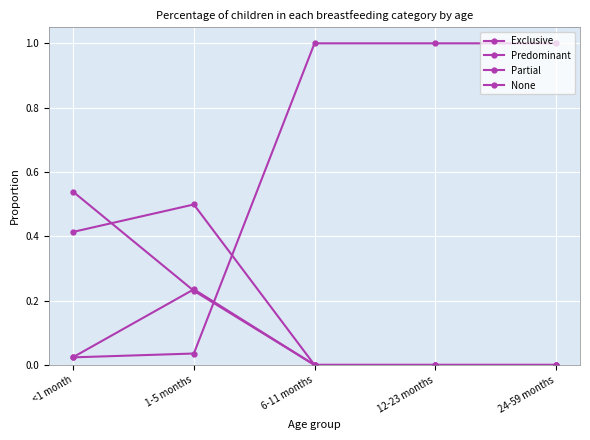

The Predominant series shows 0.5 at 1-5 months. True or false?

True